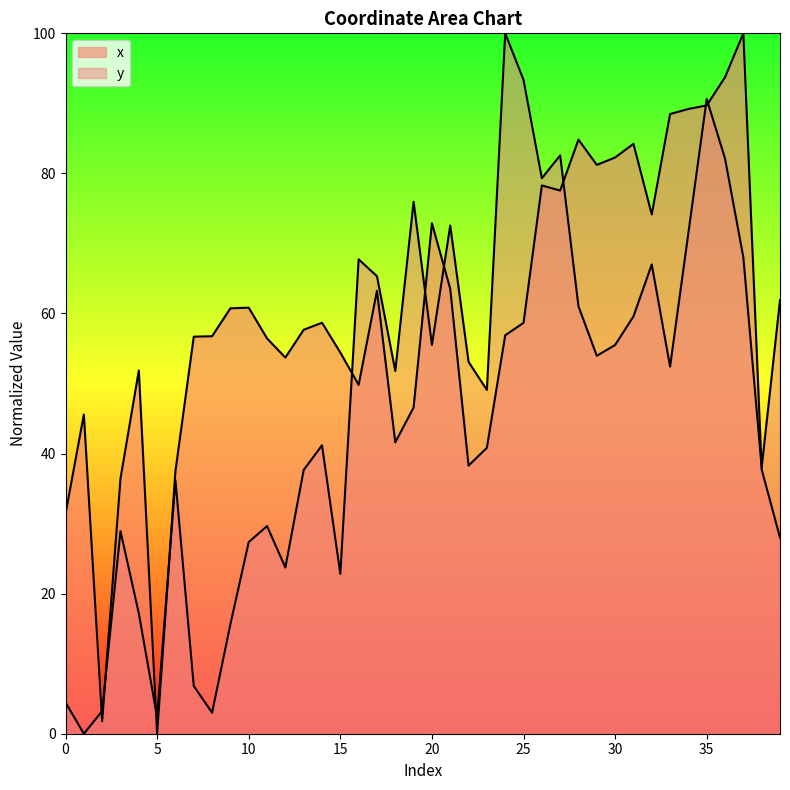

Where is the first local maximum for x?

1